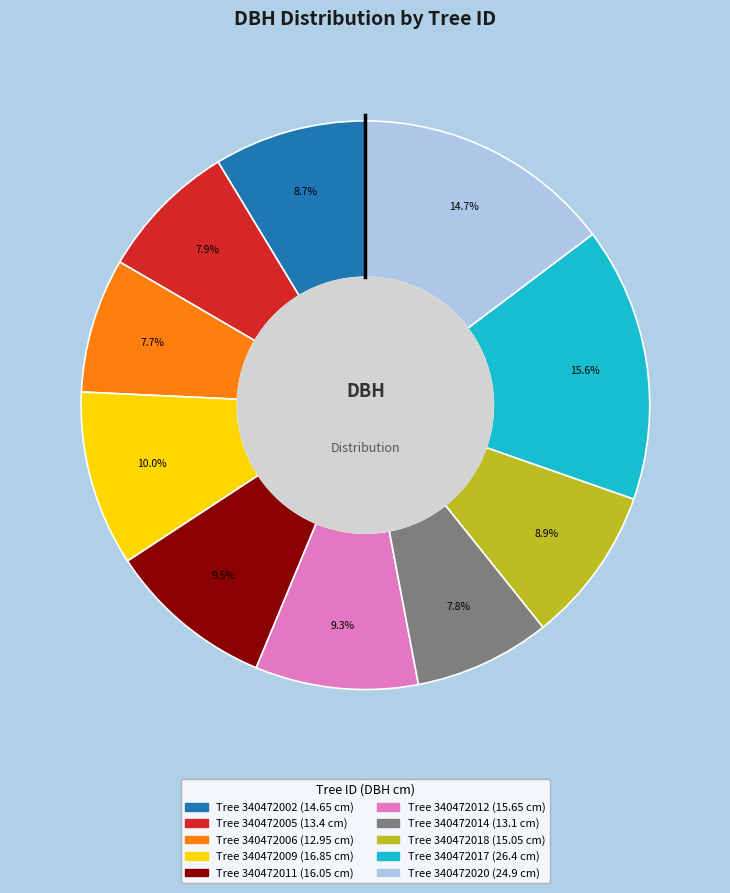

To the nearest percent, what is the average slice percentage?

10%